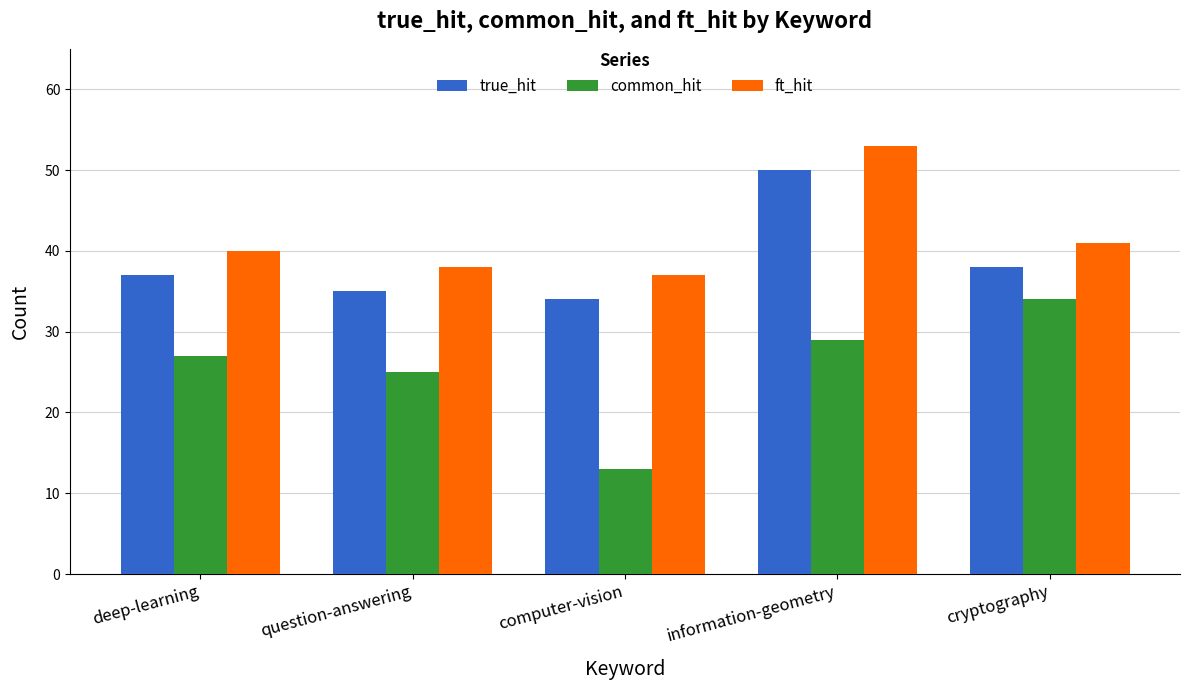

What is the value of the common_hit bar at the 3rd from the left?

13